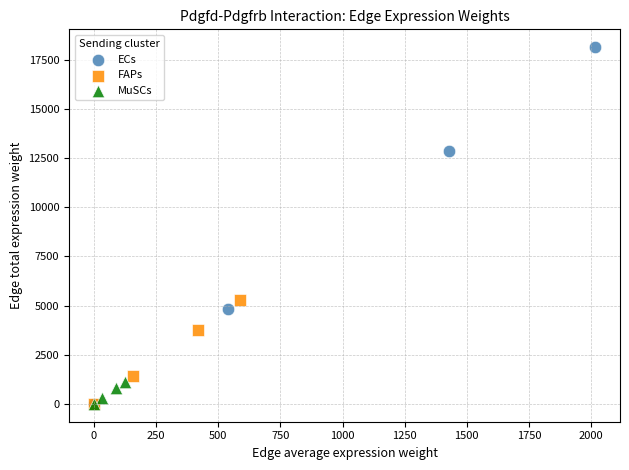

Which series contains the highest Y value?

ECs